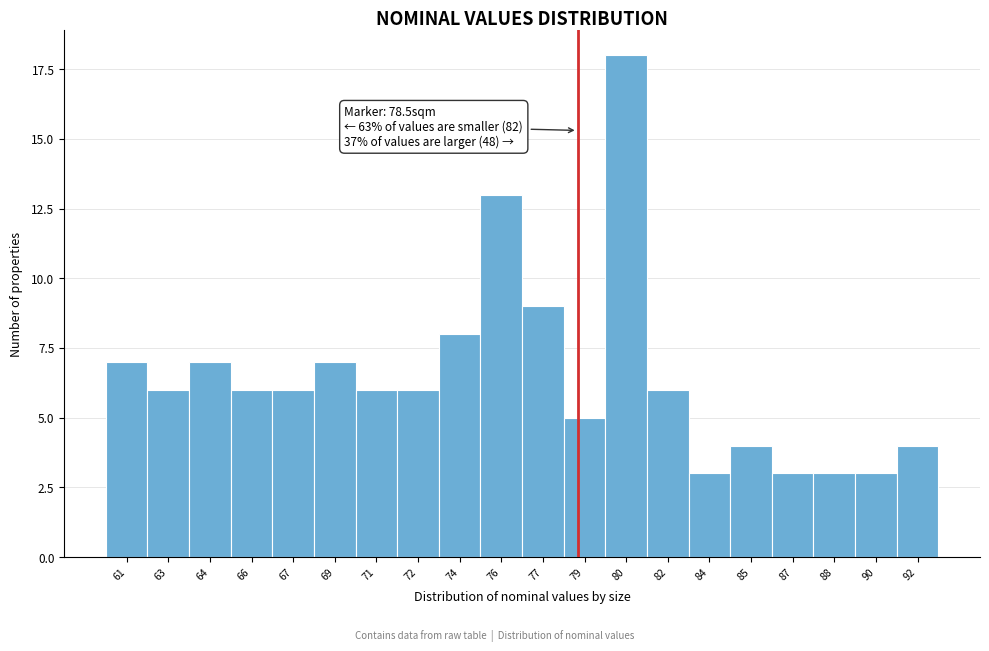

Reading right to left, transcribe all the data shown in this chart.

92=4	90=3	88=3	87=3	85=4	84=3	82=6	80=18	79=5	77=9	76=13	74=8	72=6	71=6	69=7	67=6	66=6	64=7	63=6	61=7